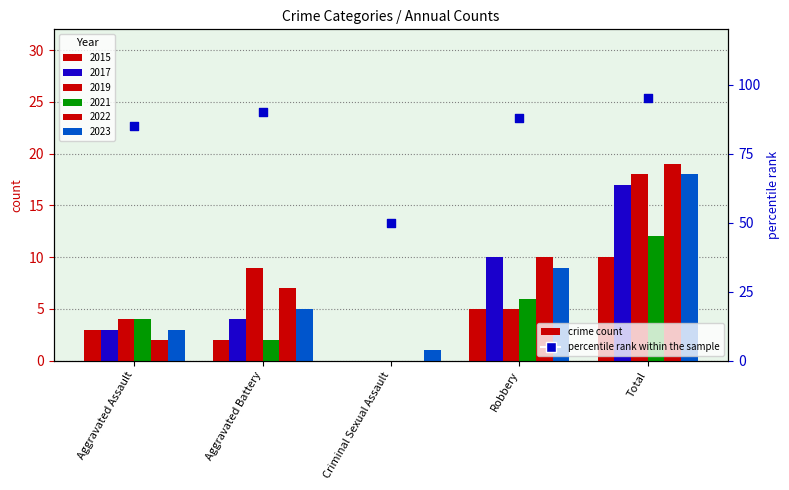

Between Criminal Sexual Assault and Total, which is larger?

Total